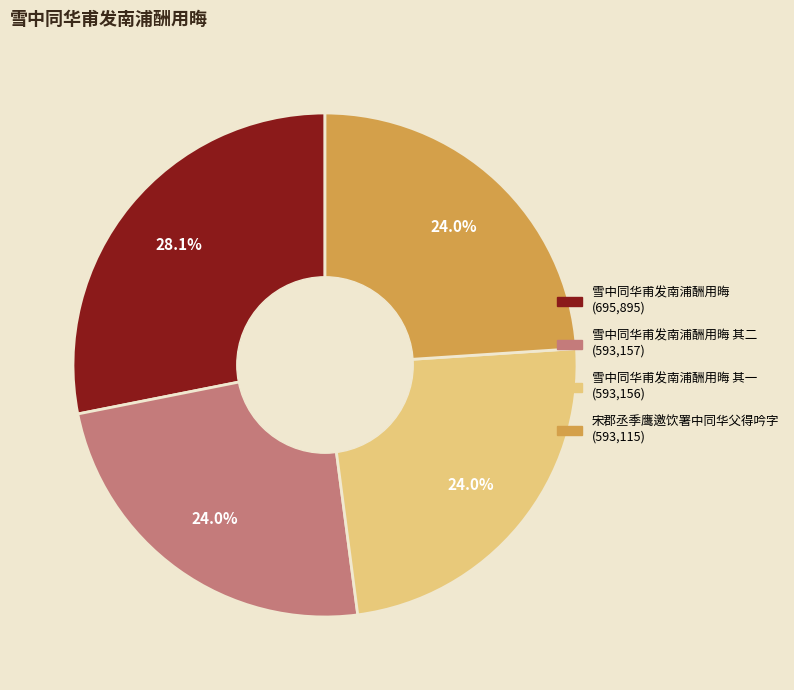

Is there any slice that represents more than half of the pie?

No